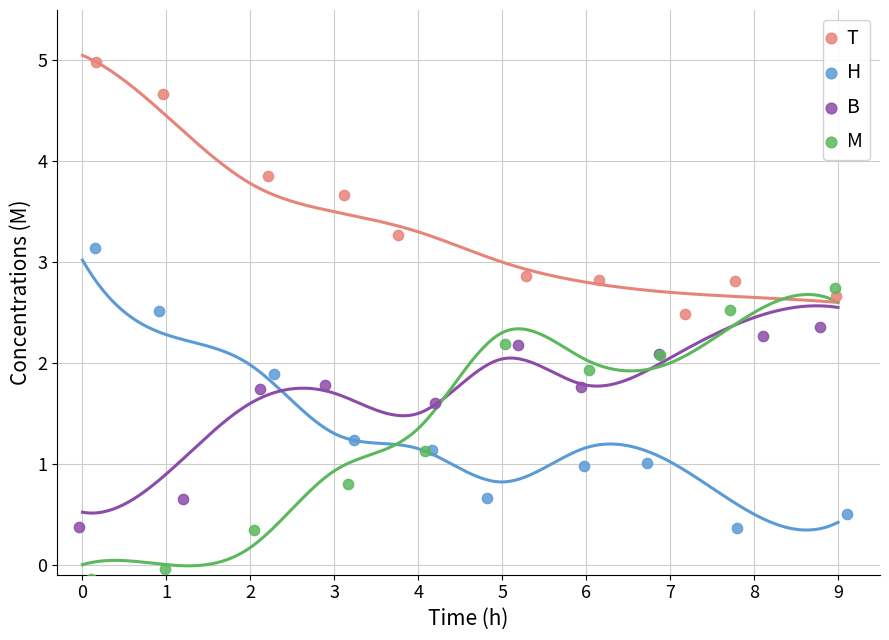

Which series has the largest Y range (max minus min)?

M